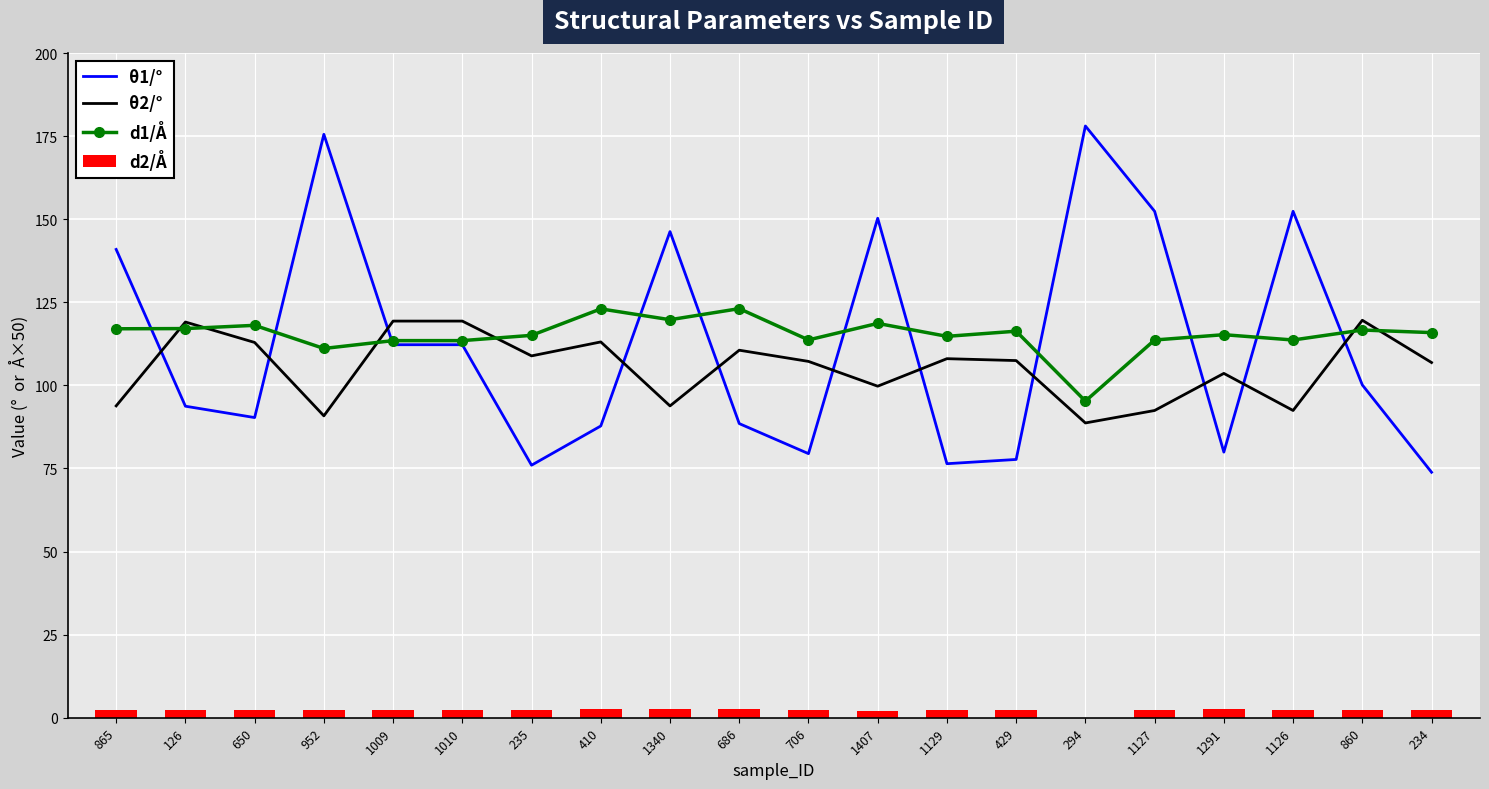

True or false: d2/Å has a value of 2.4 at 1129.

True